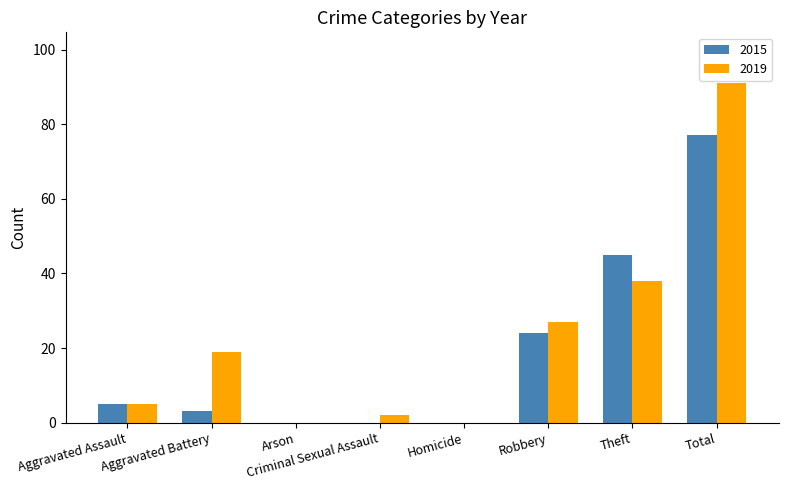

Reading left to right, extract all data points from this chart.

2015: Aggravated Assault=5	Aggravated Battery=3	Arson=0	Criminal Sexual Assault=0	Homicide=0	Robbery=24	Theft=45	Total=77
2019: Aggravated Assault=5	Aggravated Battery=19	Arson=0	Criminal Sexual Assault=2	Homicide=0	Robbery=27	Theft=38	Total=91